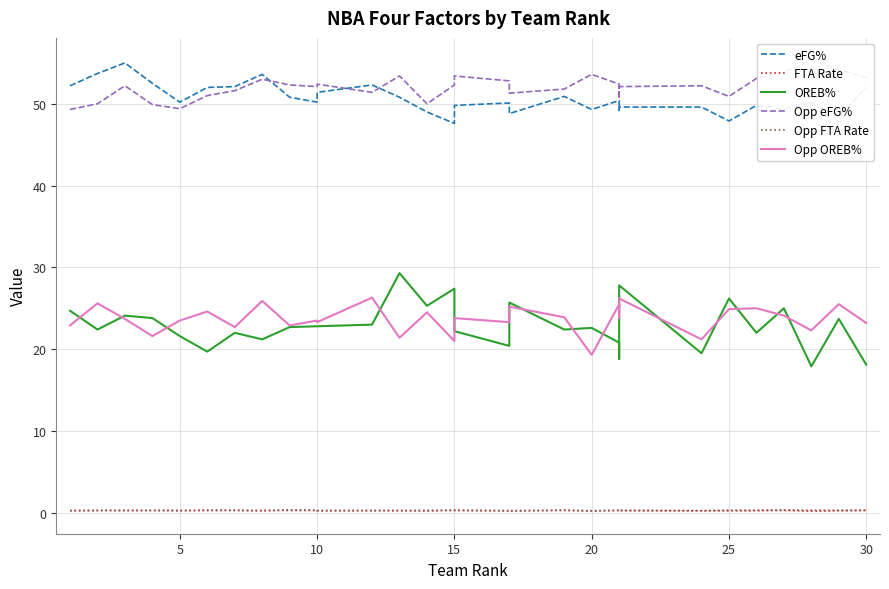

At which label is Opp eFG% closest to 52?

10